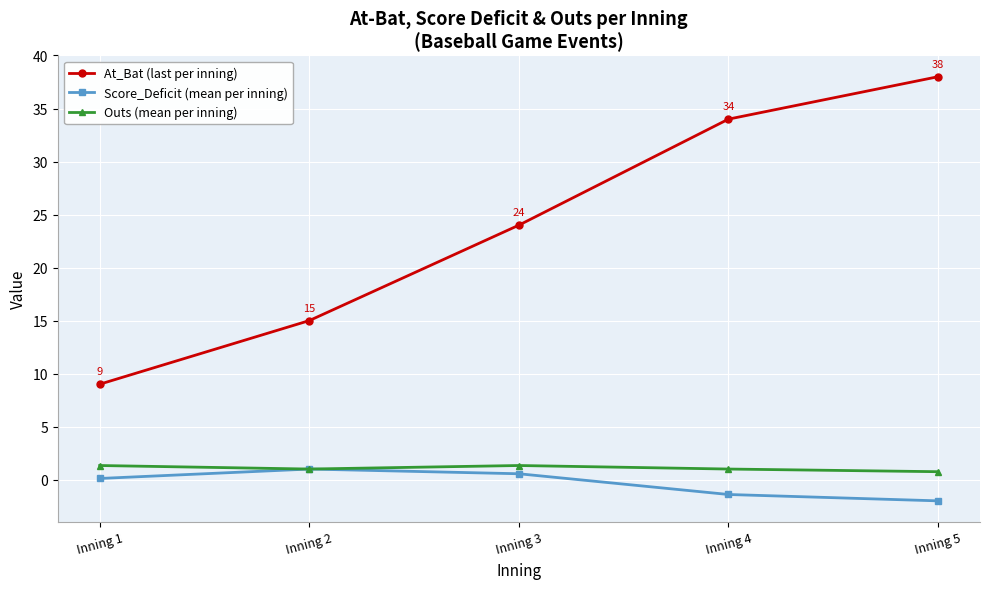

Which series has the largest total across all categories?

At_Bat (last per inning)